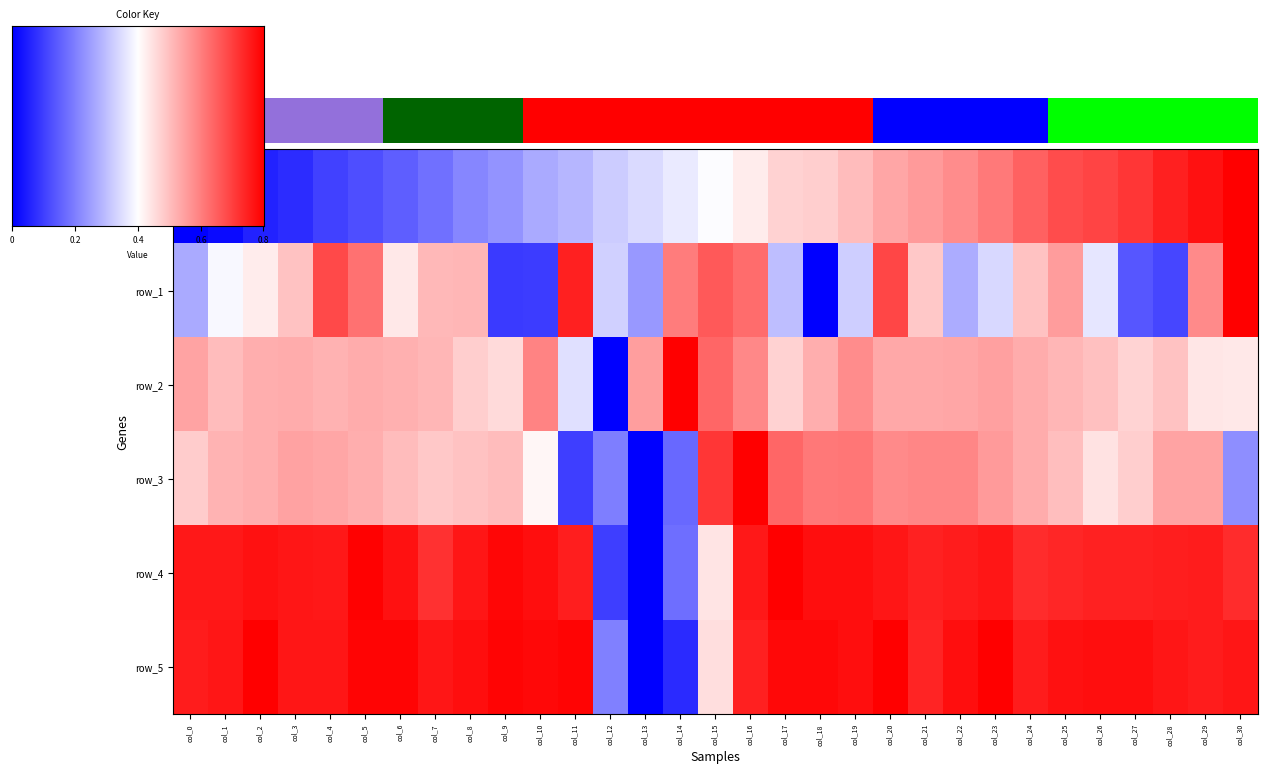

Reading left to right, what are all the values shown in this chart?

row_0: 0.0	0.0	0.1	0.1	0.1	0.2	0.2	0.2	0.3	0.3	0.3	0.4	0.4	0.4	0.5	0.5	0.5	0.6	0.6	0.6	0.7	0.7	0.7	0.8	0.8	0.8	0.9	0.9	0.9	1.0	1.0
row_1: 0.3	0.5	0.5	0.6	0.9	0.8	0.5	0.6	0.6	0.1	0.1	0.9	0.4	0.3	0.8	0.8	0.8	0.4	0.0	0.4	0.9	0.6	0.3	0.4	0.6	0.7	0.4	0.2	0.1	0.7	1.0
row_2: 0.7	0.6	0.7	0.7	0.7	0.7	0.7	0.6	0.6	0.6	0.7	0.4	0.0	0.7	1.0	0.8	0.7	0.6	0.7	0.7	0.7	0.7	0.7	0.7	0.7	0.6	0.6	0.6	0.6	0.5	0.5
row_3: 0.6	0.6	0.7	0.7	0.7	0.7	0.6	0.6	0.6	0.6	0.5	0.1	0.2	0.0	0.2	0.9	1.0	0.8	0.8	0.8	0.7	0.7	0.7	0.7	0.7	0.6	0.6	0.6	0.7	0.7	0.3
row_4: 1.0	1.0	1.0	1.0	1.0	1.0	1.0	0.9	1.0	1.0	1.0	0.9	0.1	0.0	0.2	0.6	1.0	1.0	1.0	1.0	1.0	0.9	0.9	1.0	0.9	0.9	0.9	0.9	0.9	0.9	0.9
row_5: 0.9	1.0	1.0	1.0	1.0	1.0	1.0	1.0	1.0	1.0	1.0	1.0	0.2	0.0	0.1	0.6	0.9	1.0	1.0	1.0	1.0	0.9	1.0	1.0	0.9	1.0	1.0	1.0	1.0	0.9	1.0